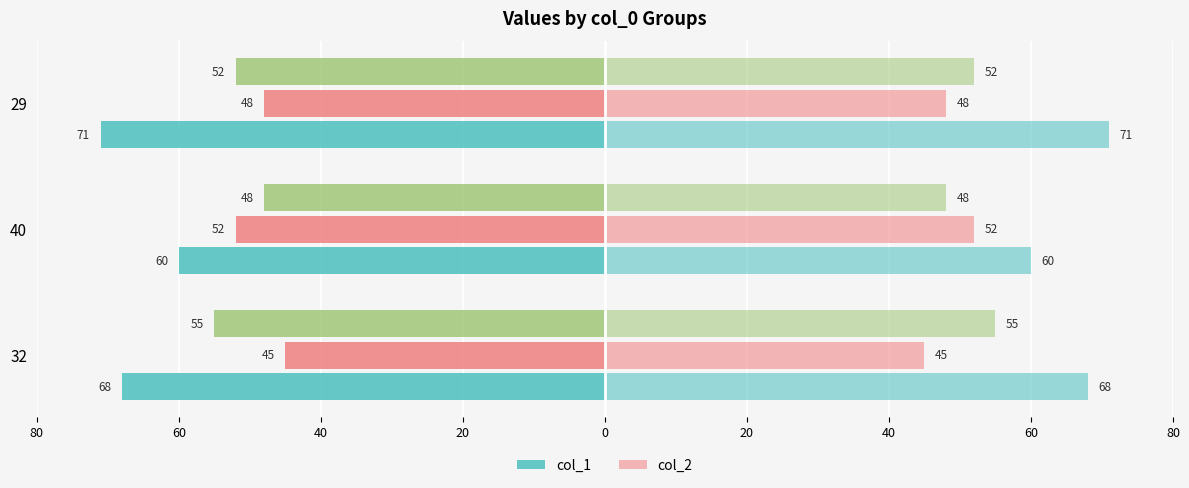

At 40, list the series in order from smallest to largest.

col_1, col_1_right